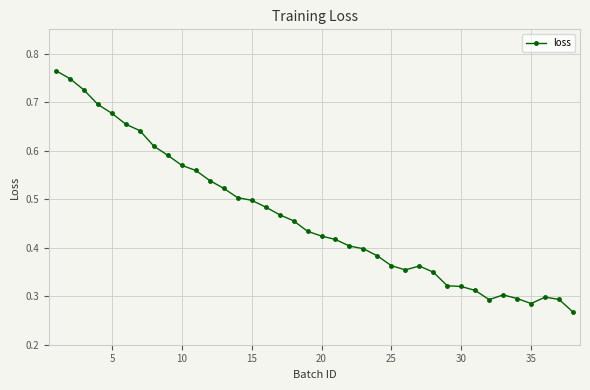

Count the values in the range 0 to 1.

38